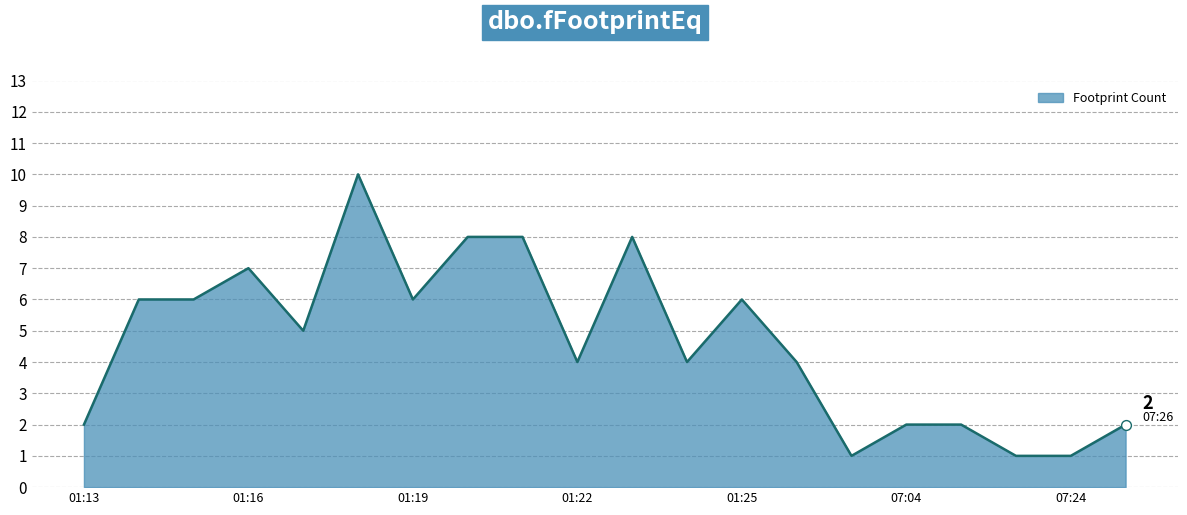

What is the difference between the maximum and minimum values?

9